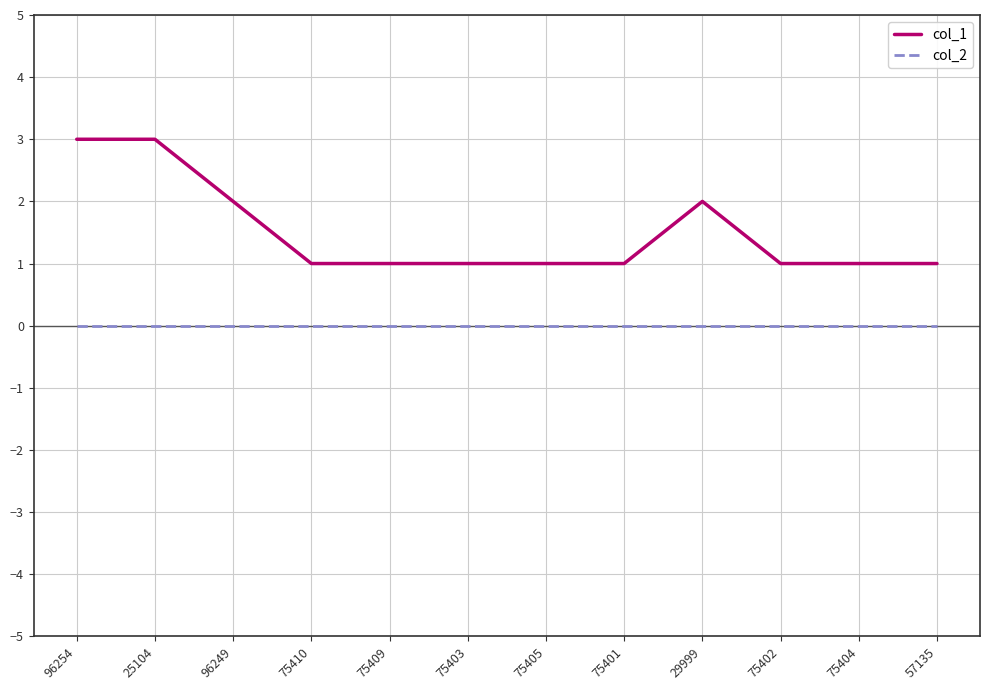

Reading left to right, what are all the values shown in this chart?

col_1: 96254=3	25104=3	96249=2	75410=1	75409=1	75403=1	75405=1	75401=1	29999=2	75402=1	75404=1	57135=1
col_2: 96254=0	25104=0	96249=0	75410=0	75409=0	75403=0	75405=0	75401=0	29999=0	75402=0	75404=0	57135=0